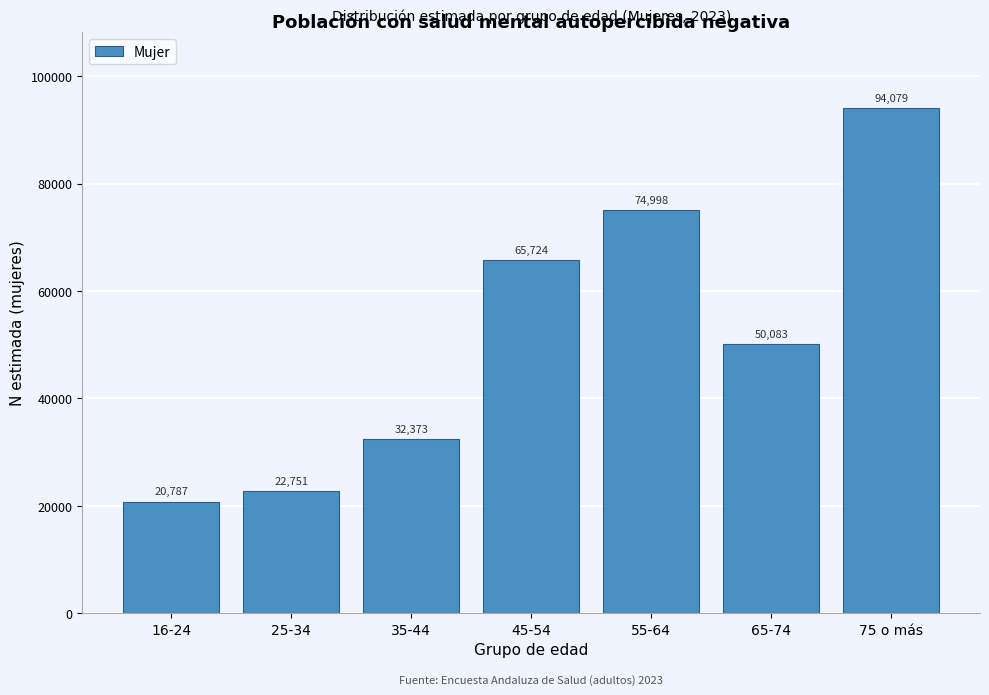

Reading left to right, transcribe all the data shown in this chart.

16-24=20787	25-34=22751	35-44=32373	45-54=65724	55-64=74998	65-74=50083	75 o más=94079